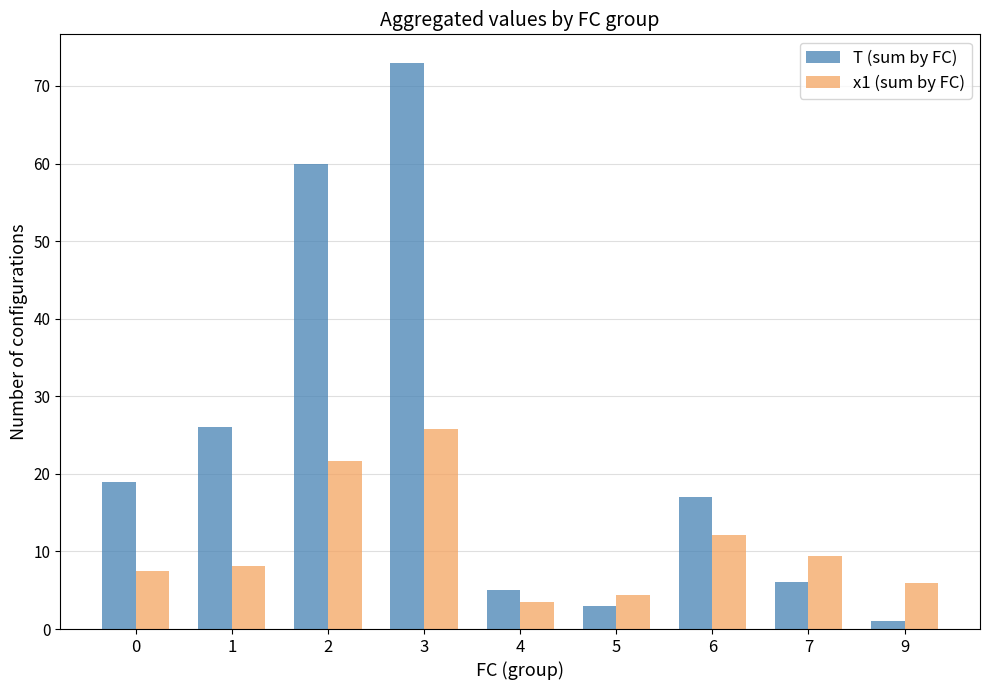

The value of x1 (sum by FC) at 0 is 10.7. True or false?

False